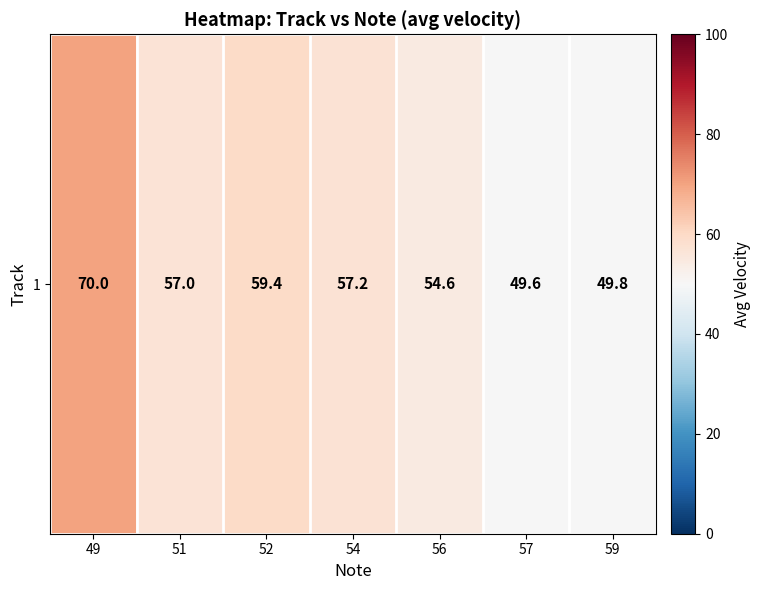

Rank the categories by value from highest to lowest.

49, 52, 54, 51, 56, 59, 57